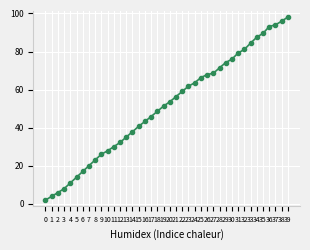

Is it true that the value at 13 is 35.1?

True